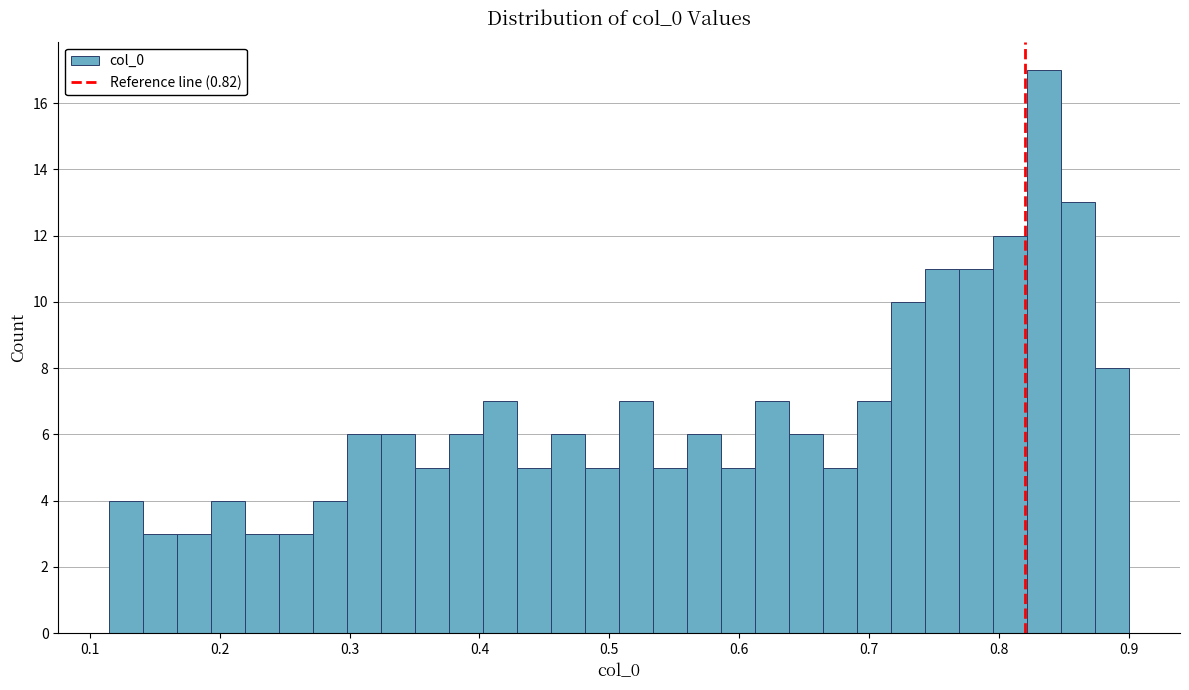

Read against the x-axis, roughly where is the centre of the tallest bar?

0.83